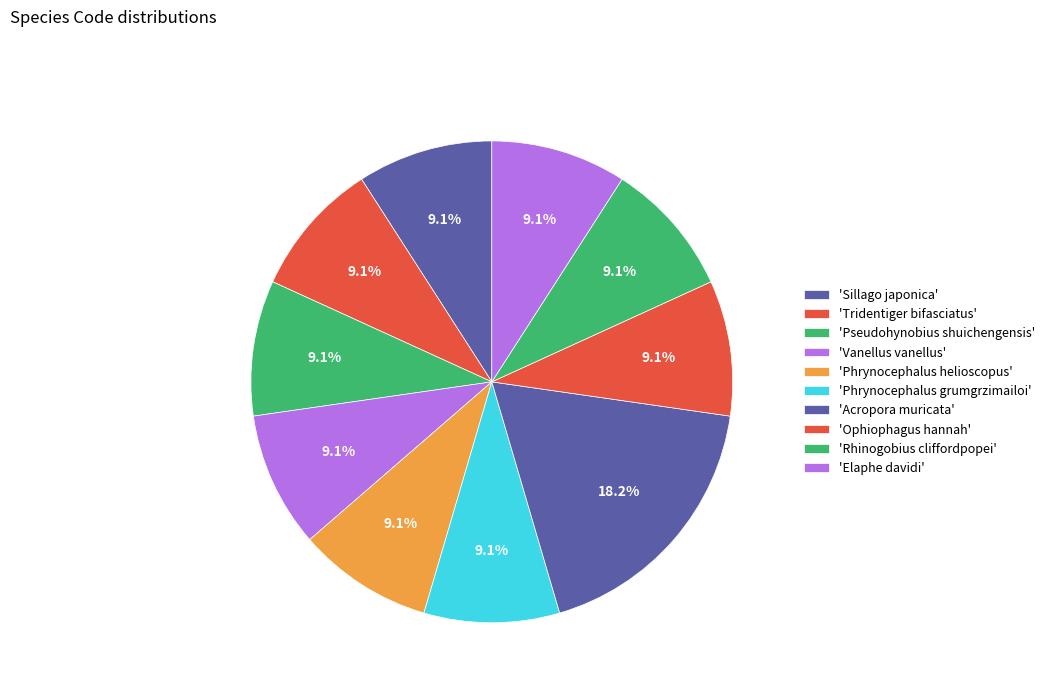

How many segments does this pie chart have?

10